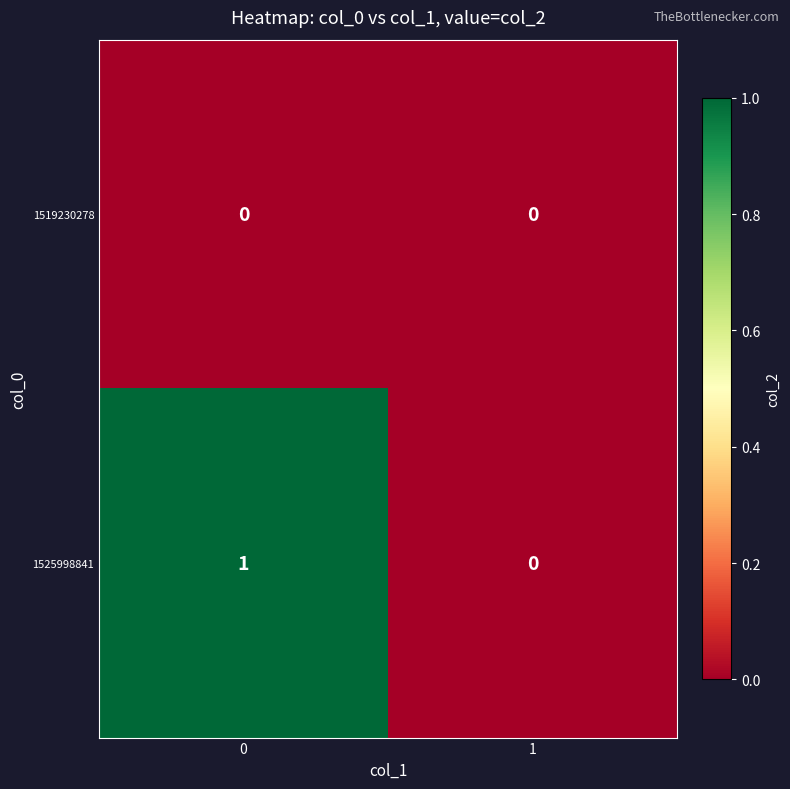

List the series in order of their overall mean, lowest first.

1519230278, 1525998841